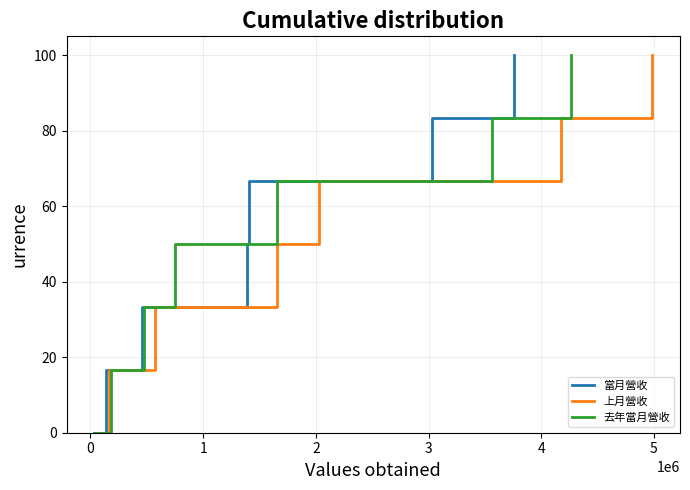

What is the highest value of the 去年當月營收 series?

100.0